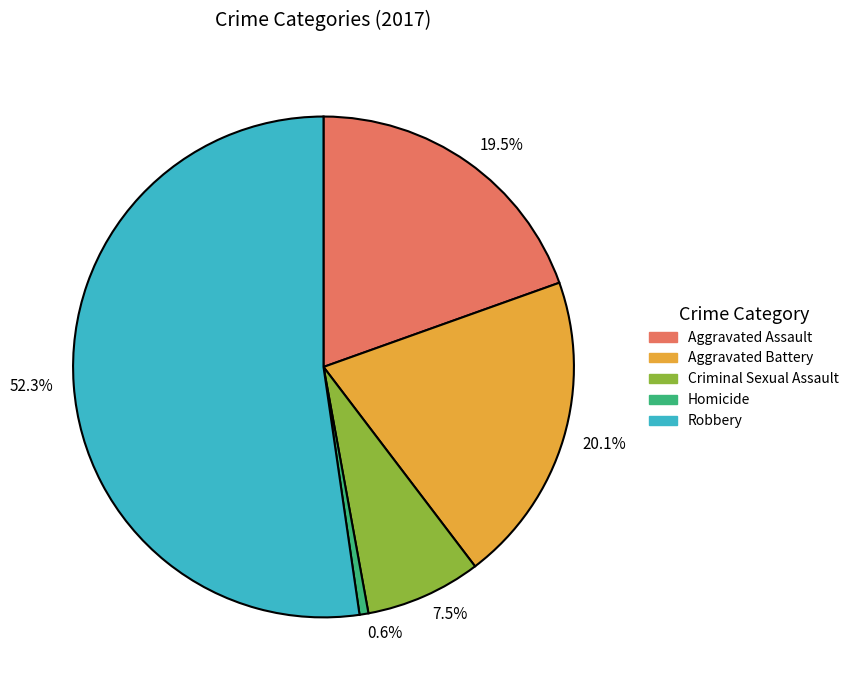

Which category has the biggest portion of the pie?

52.3%